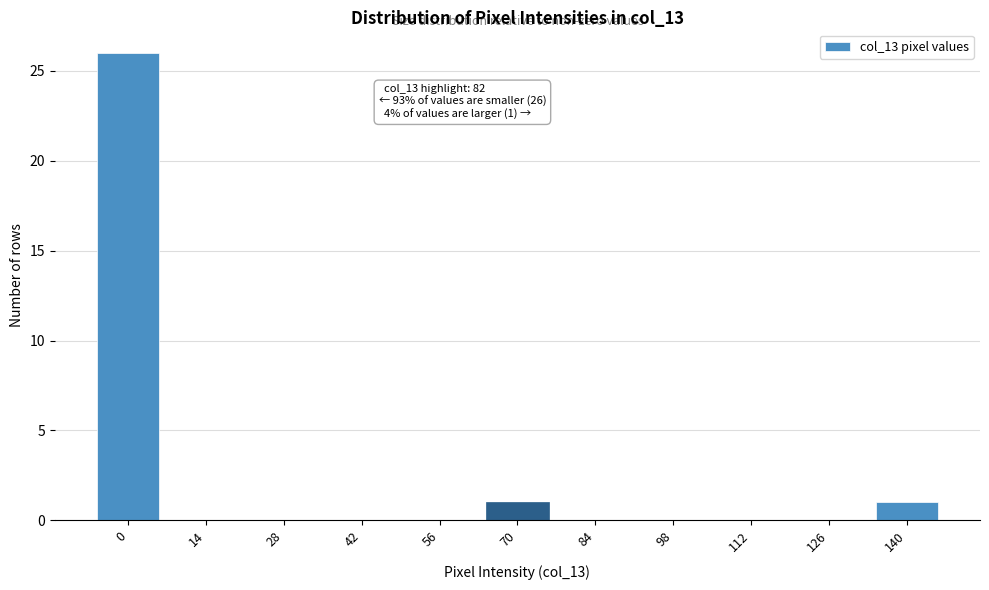

Reading right to left, transcribe all the data shown in this chart.

140=1	126=0	112=0	98=0	84=0	70=1	56=0	42=0	28=0	14=0	0=26